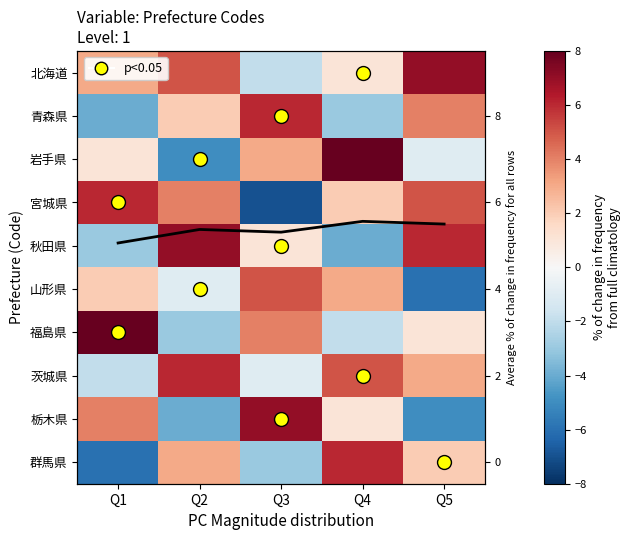

What is the difference between the maximum and minimum values in the Avg across rows series?

0.5